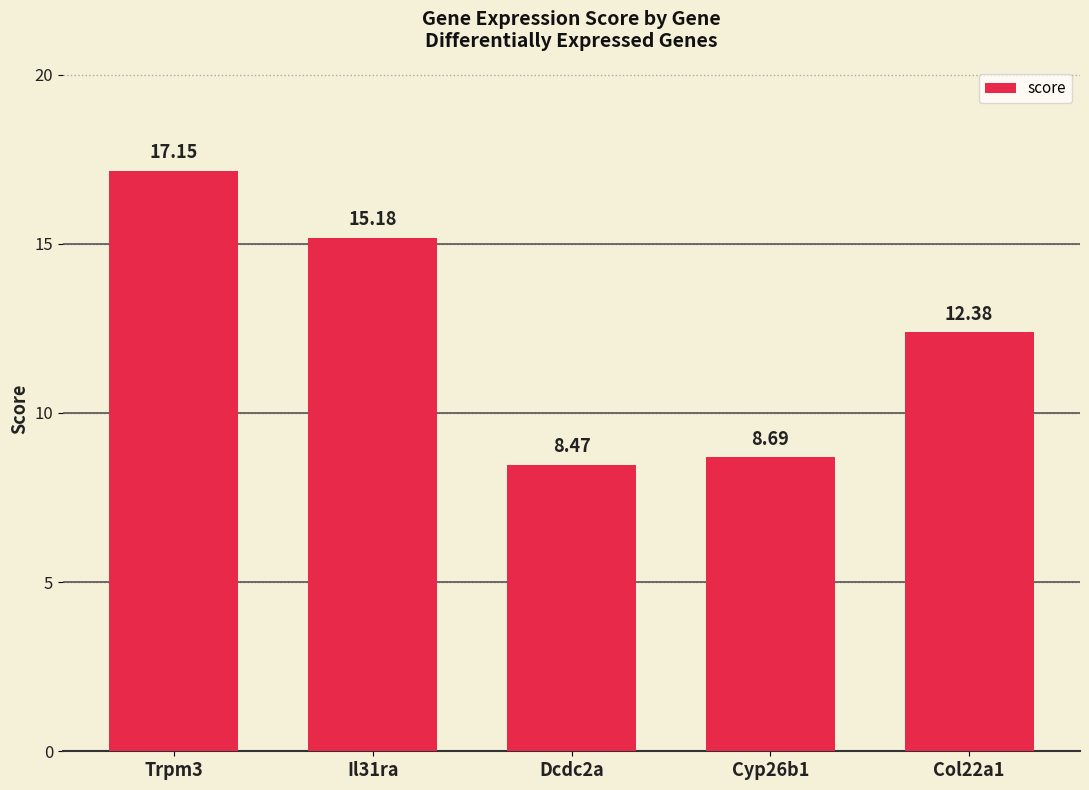

Rank the categories by value from highest to lowest.

Trpm3, Il31ra, Col22a1, Cyp26b1, Dcdc2a